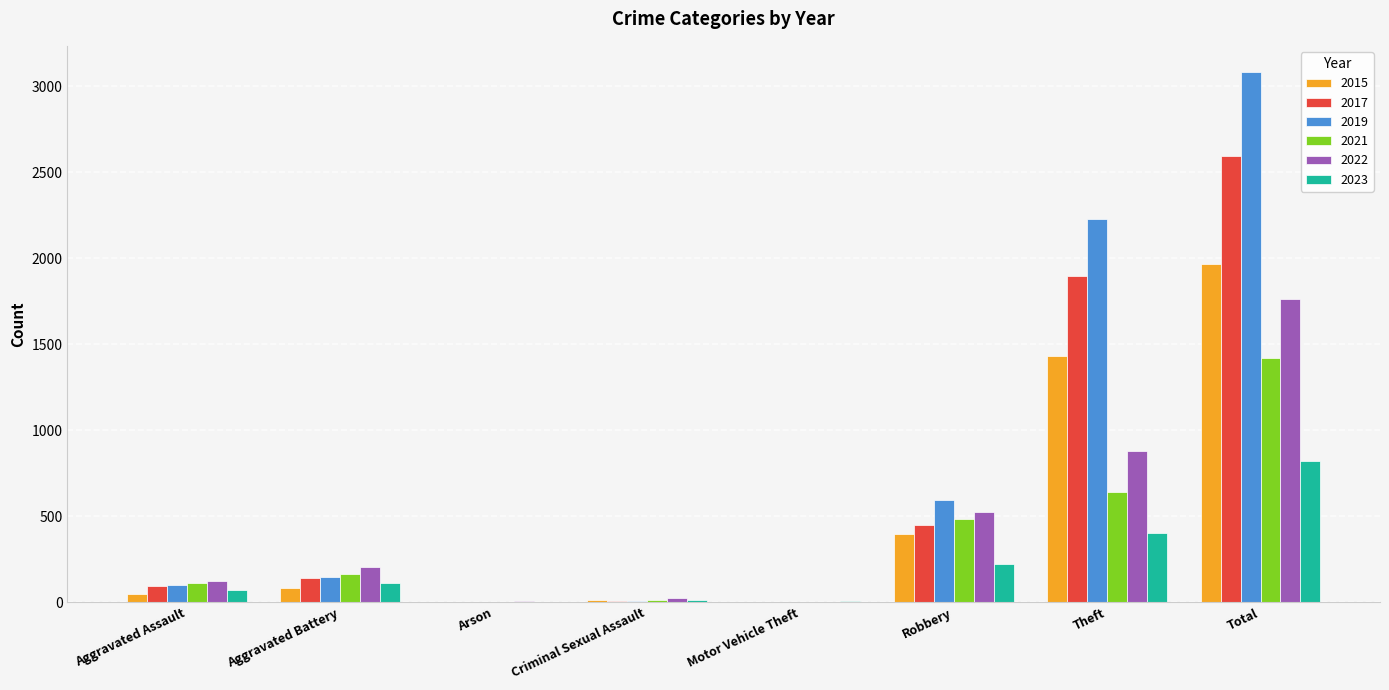

What is the total value across all series at Total?

11641